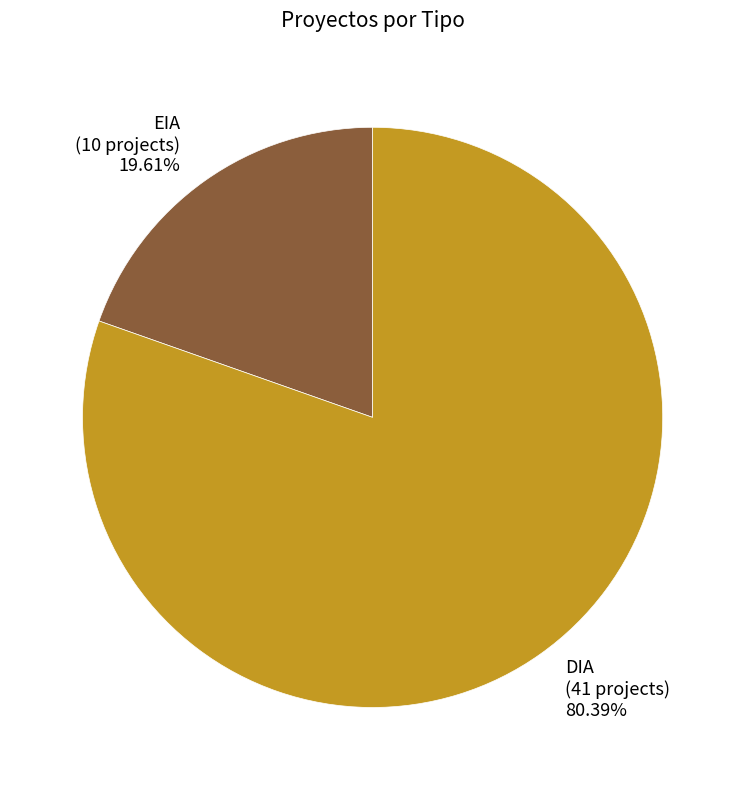

What is the majority slice?

DIA